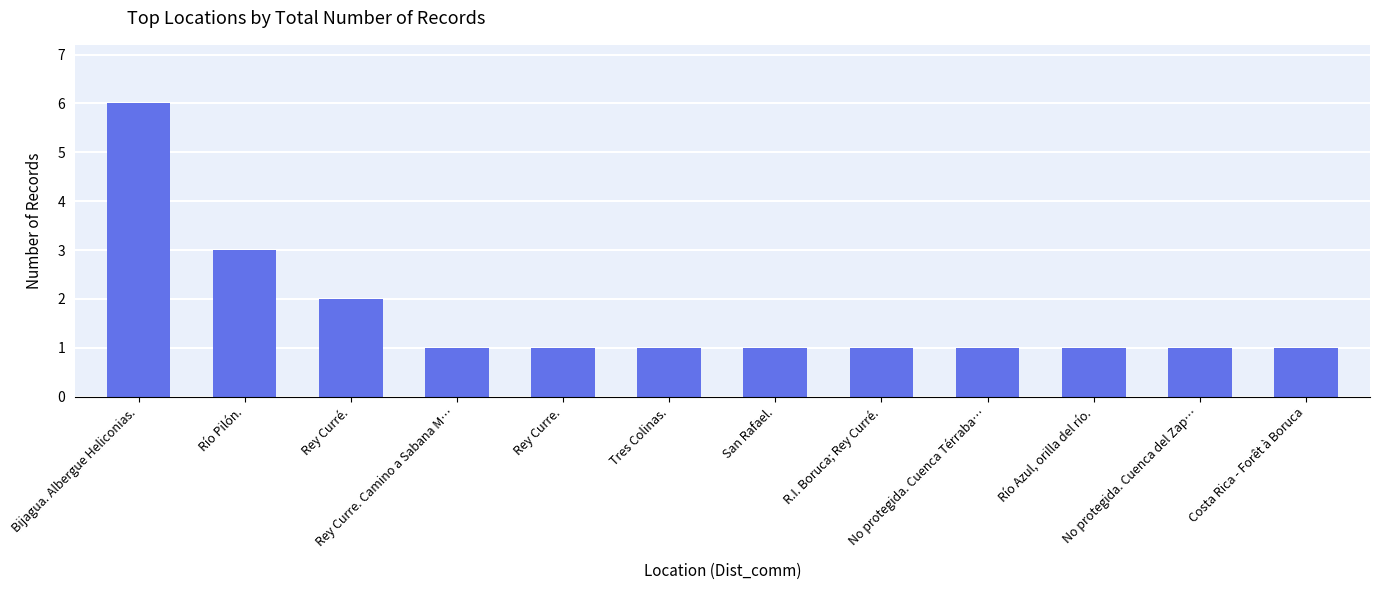

The value at Rey Curré. is 3. True or false?

False